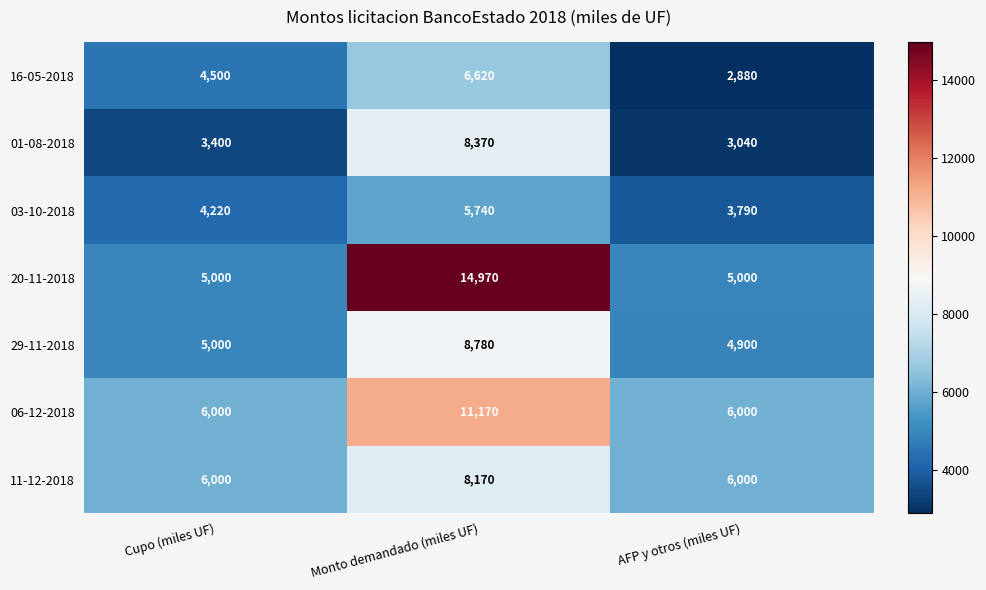

What is the spread (max minus min) of values at Cupo (miles UF)?

2600